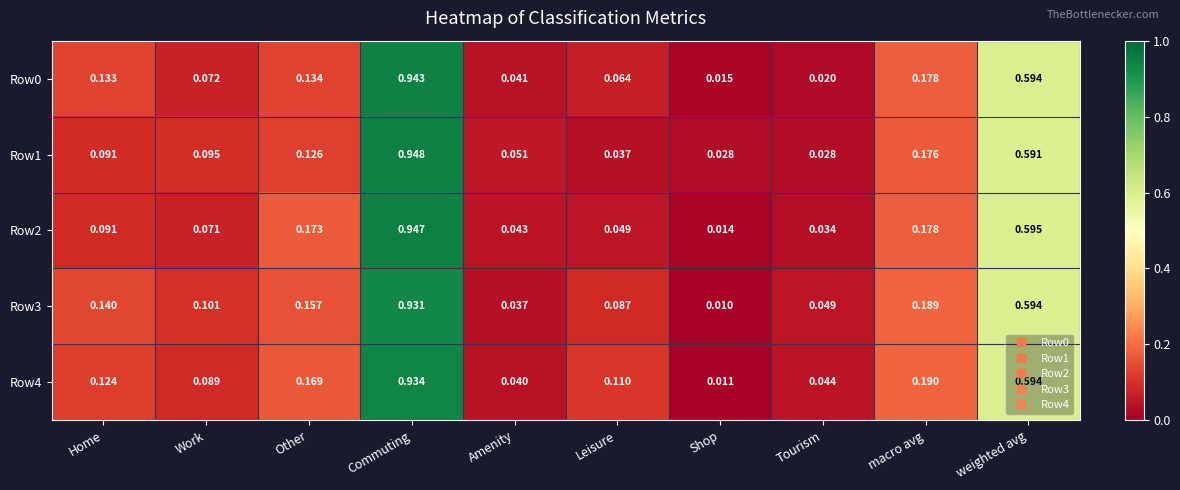

Which series has the widest spread of values?

Row2